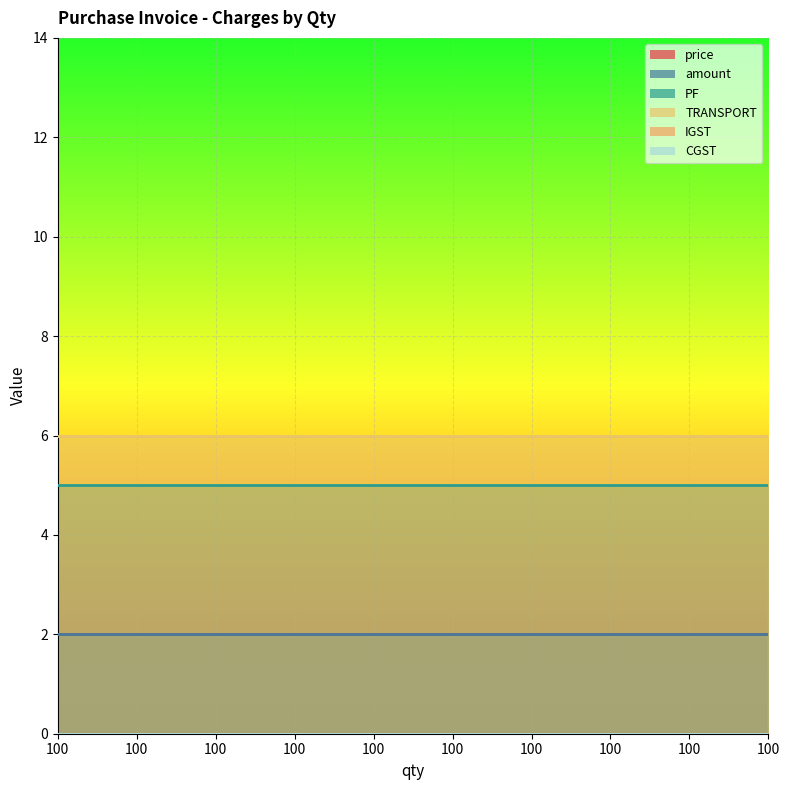

True or false: amount and TRANSPORT cross at least once.

False